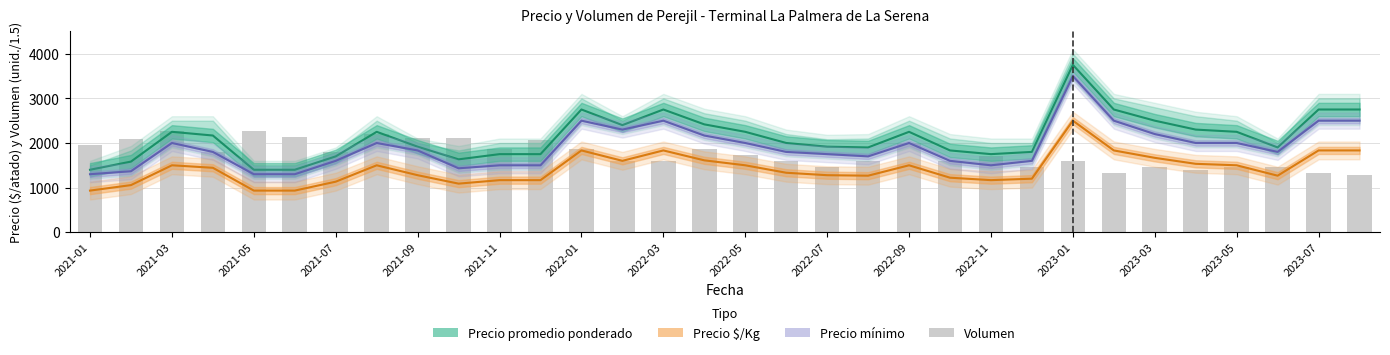

What is the difference between the maximum and minimum values in the Precio promedio ponderado series?

2350.0